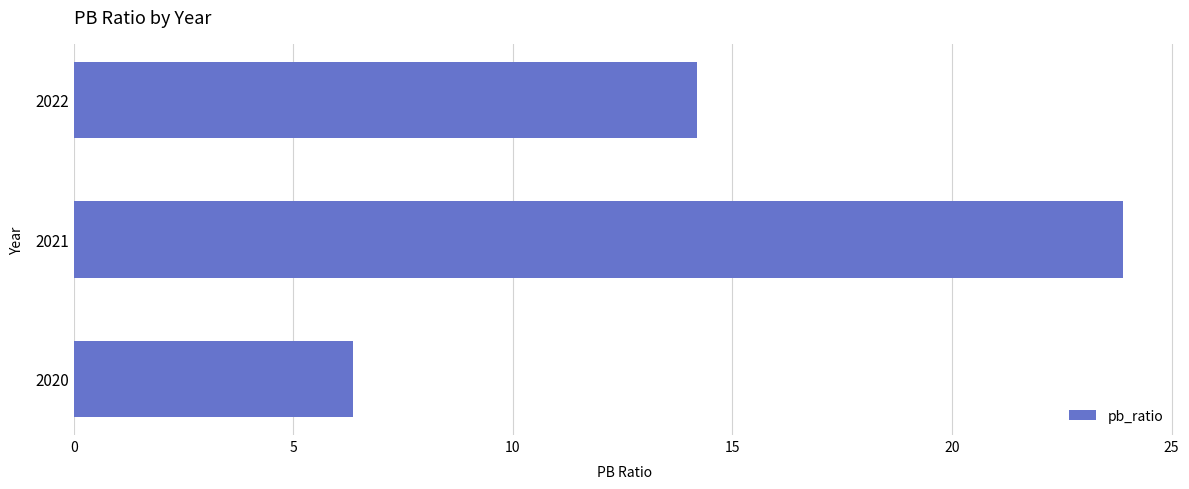

List the labels in order of value, smallest first.

2020, 2022, 2021